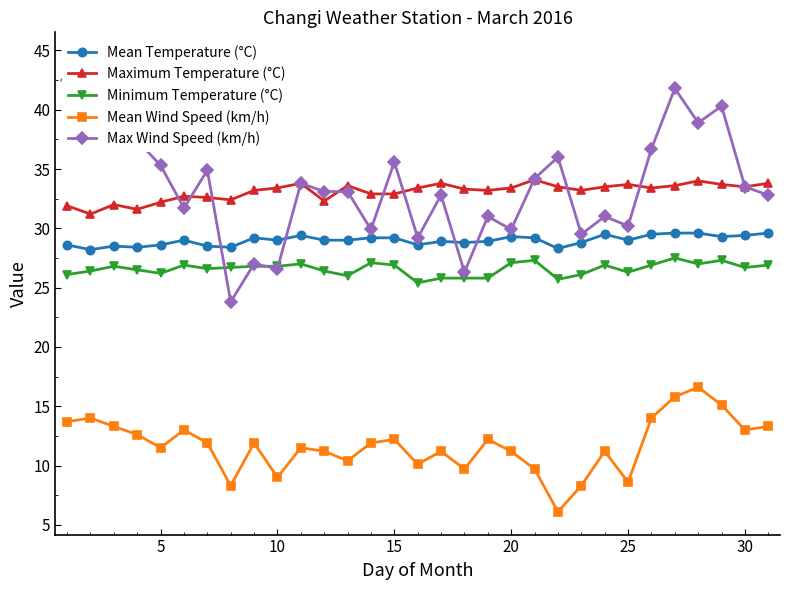

Which series ends up on top after the final intersection of Max Wind Speed (km/h) and Minimum Temperature (°C)?

Max Wind Speed (km/h)